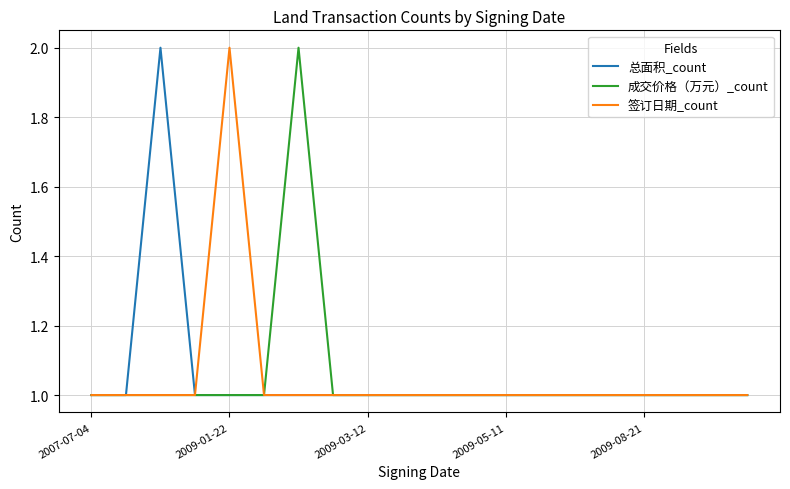

At how many categories does at least one series exceed 1?

3